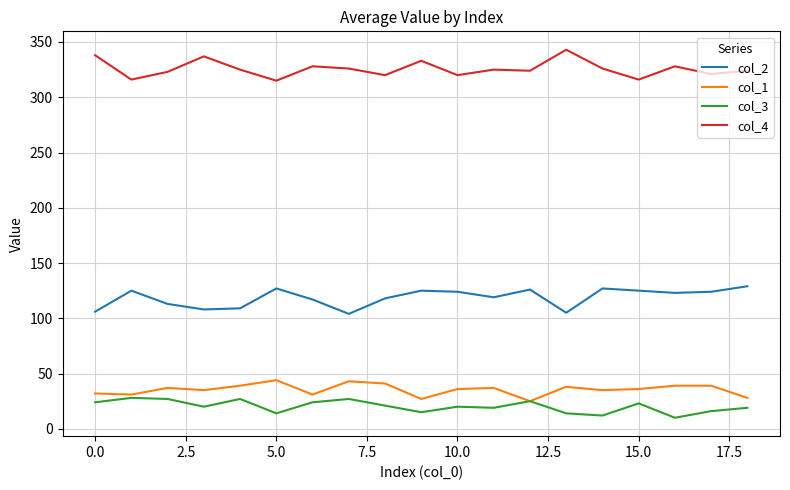

What is the maximum value shown in the chart?

343